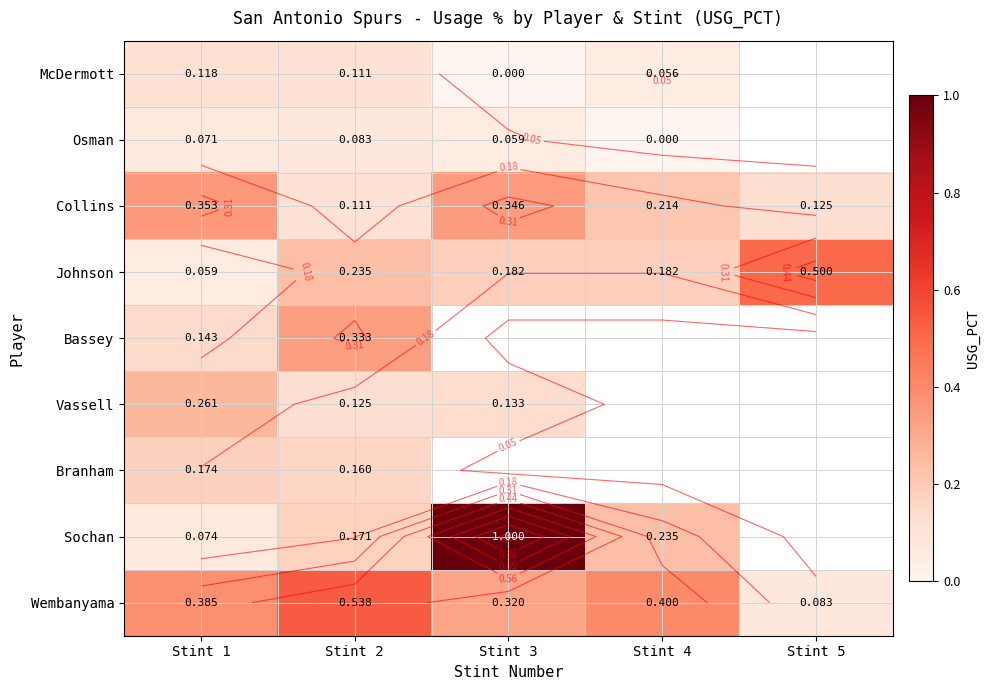

Where is Vassell nearest to the value 0?

Stint 2